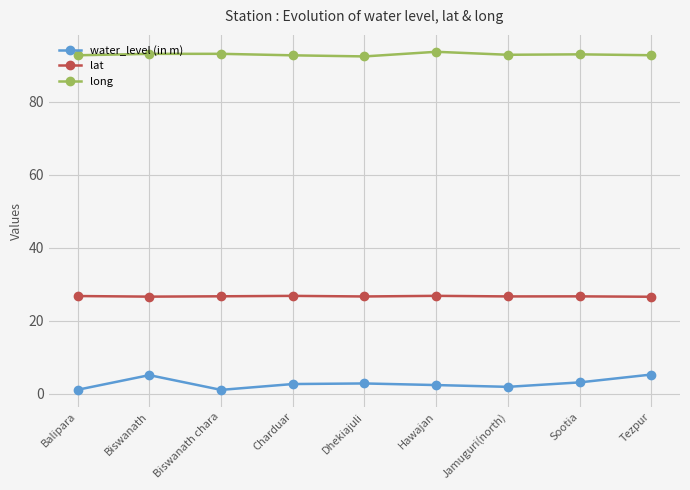

Does the chart have visible grid lines?

Yes